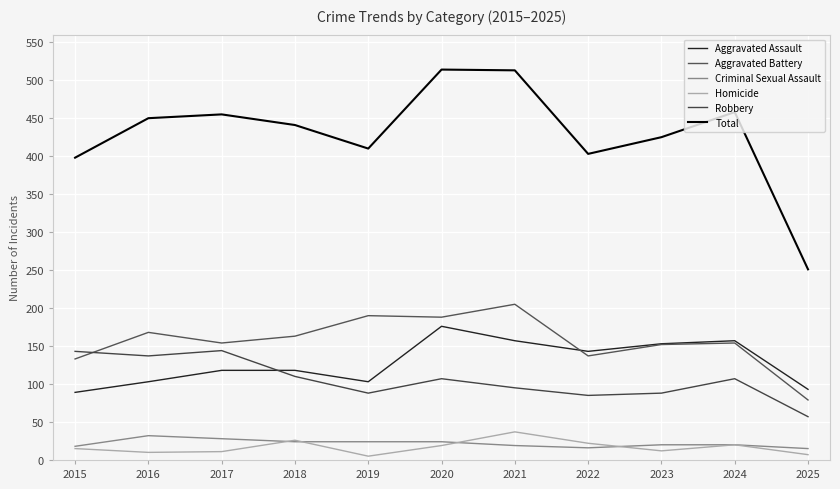

At which category does Aggravated Battery reach its first local peak?

2016